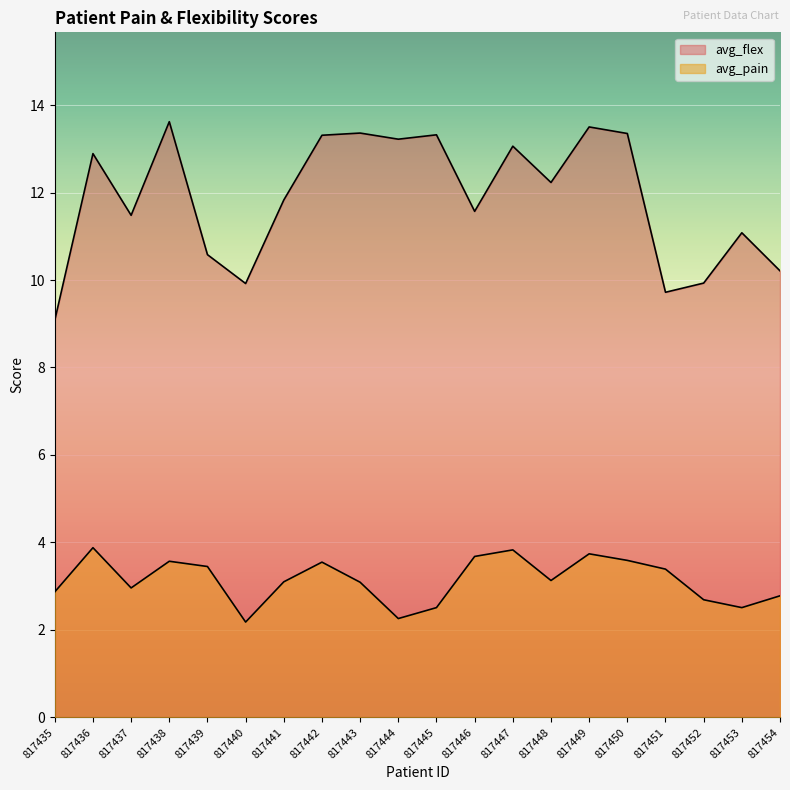

Rank the series at 817440 from highest to lowest value.

avg_flex, avg_pain